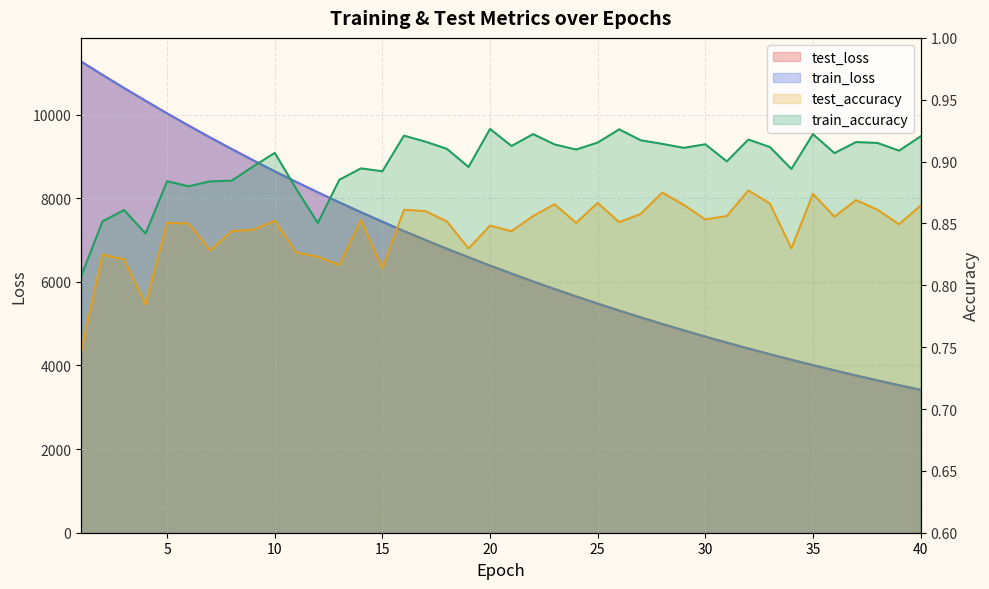

Rank the series at 7 from highest to lowest value.

test_loss, train_loss, train_accuracy, test_accuracy